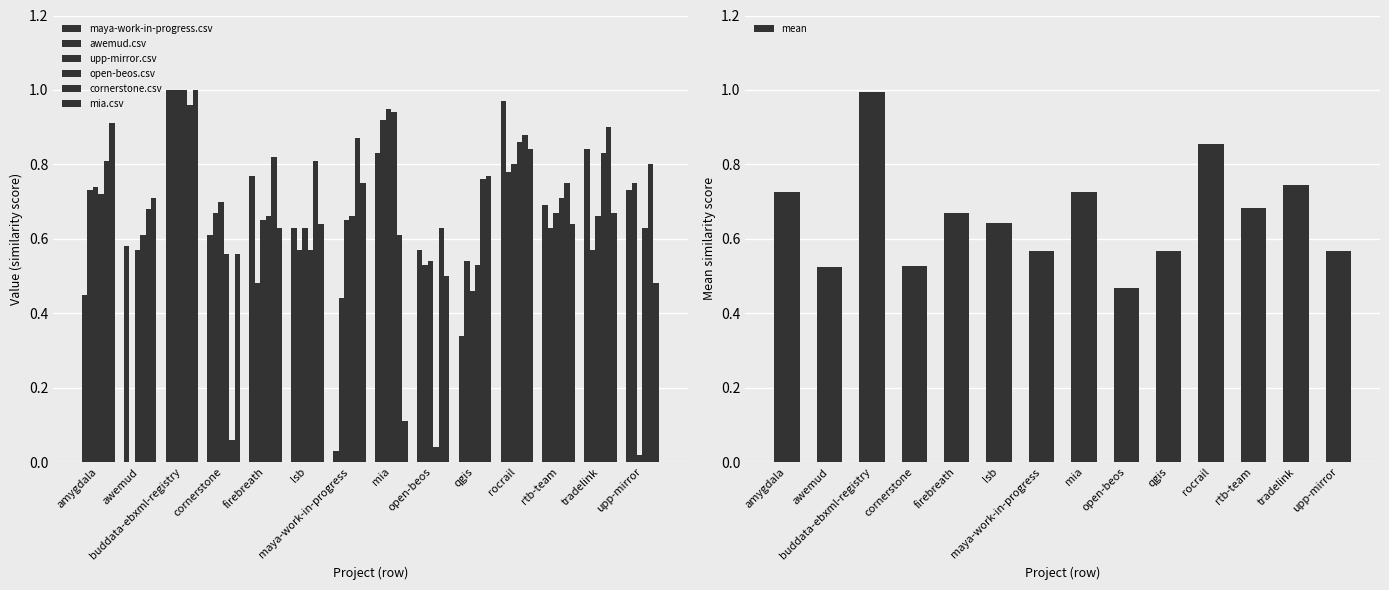

Which category has the highest value in the mean series?

buddata-ebxml-registry